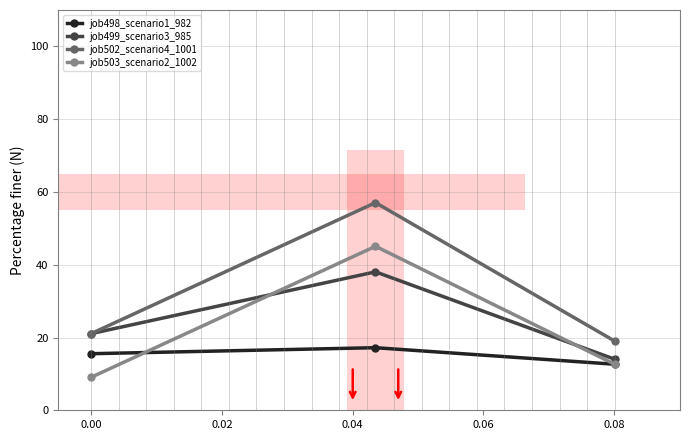

Count the number of categories in the chart.

3